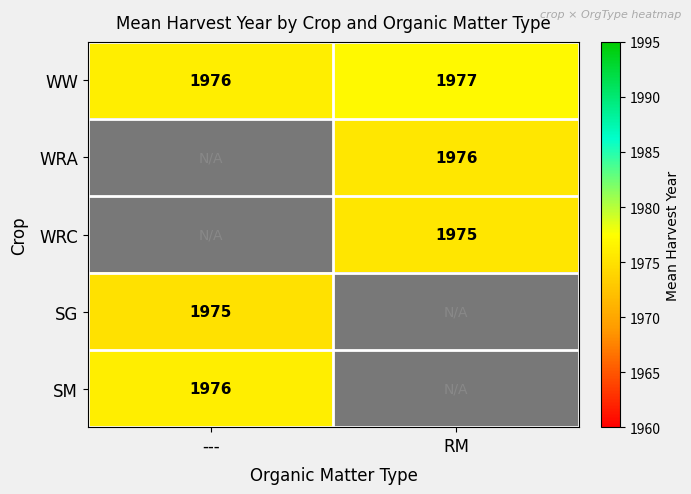

Which has a higher value, RM or ---?

RM